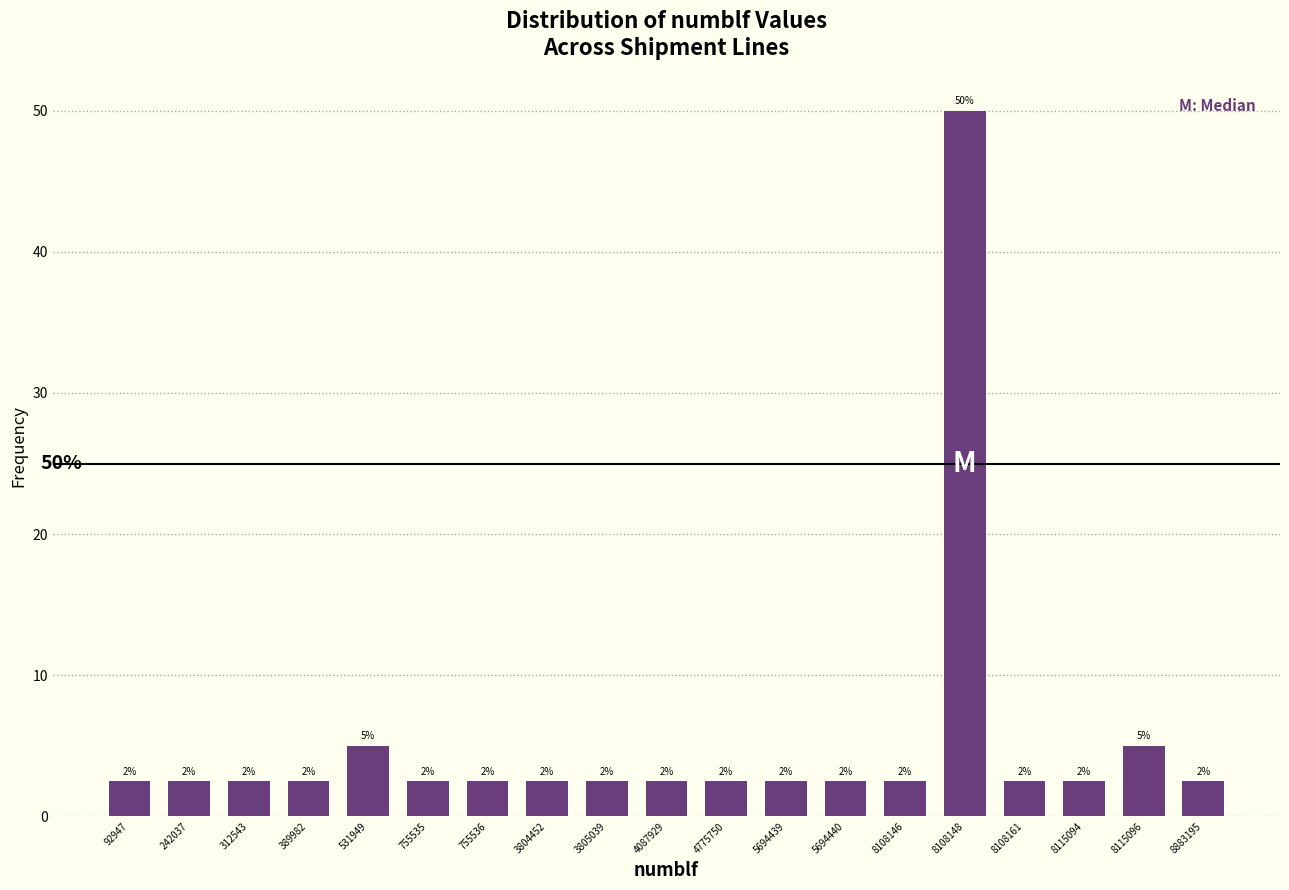

How many bars are there in total?

19